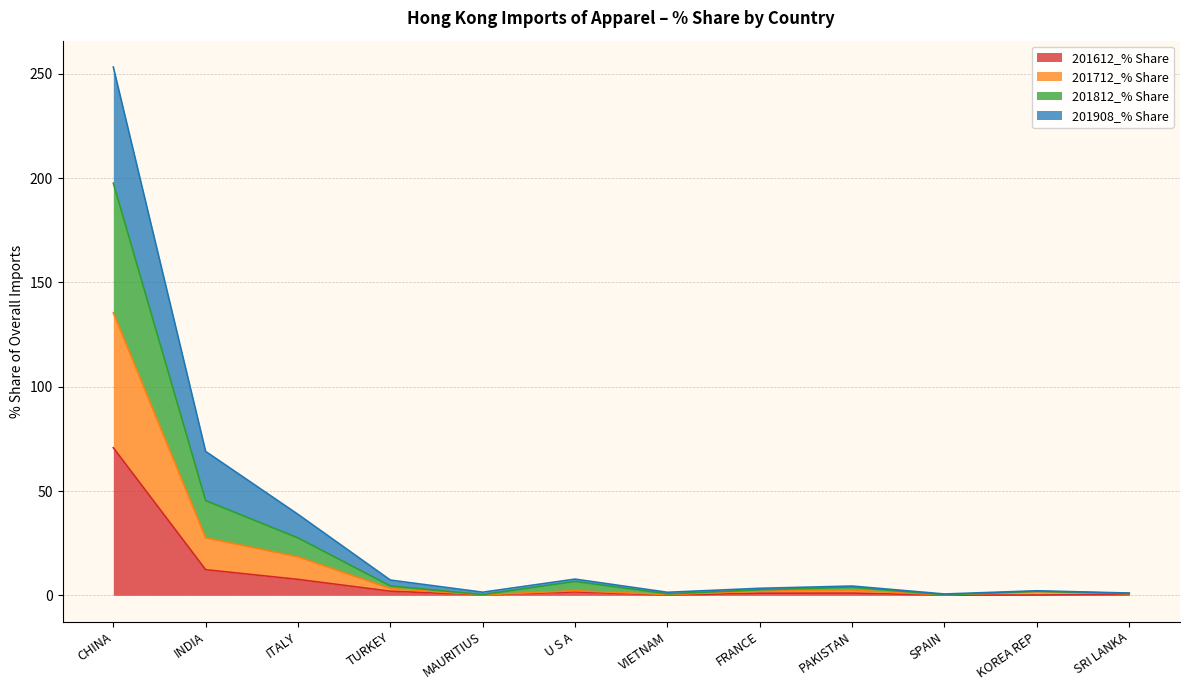

What is the average value of the 201612_% Share series?

8.1